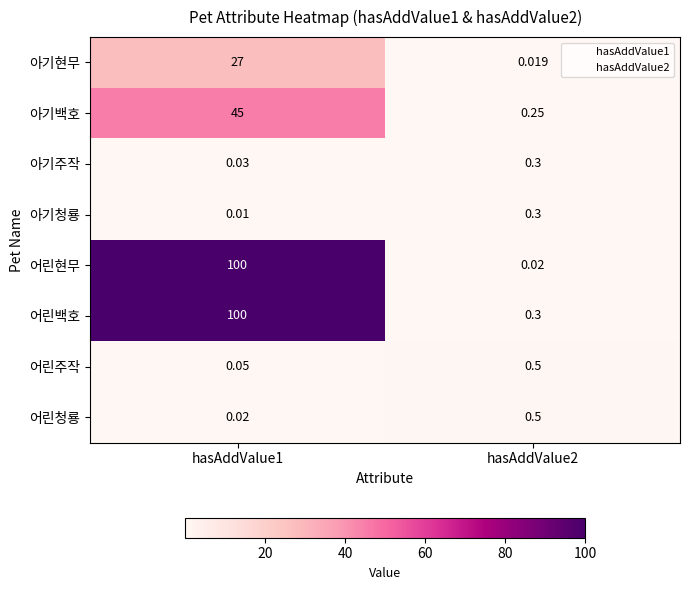

Is the value of 어린주작 at hasAddValue2 greater than the value of 아기현무 at hasAddValue1?

No